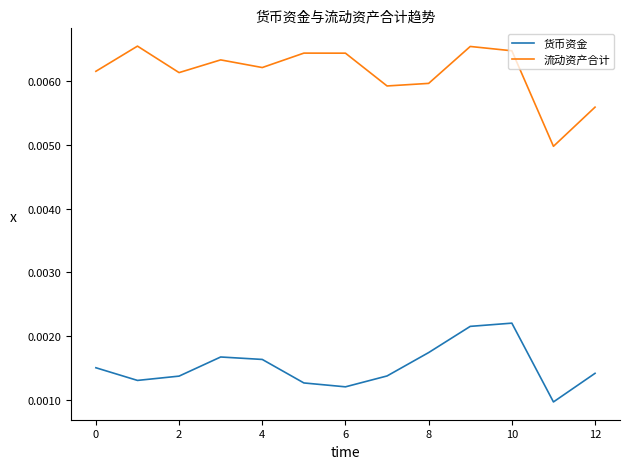

How many lines are shown in the chart?

2